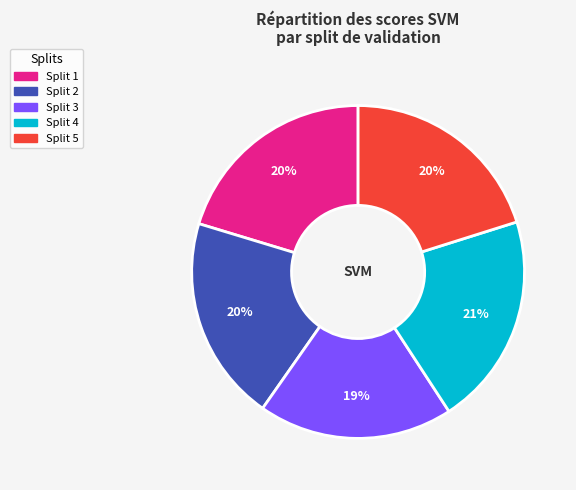

Is there any slice that represents more than half of the pie?

No